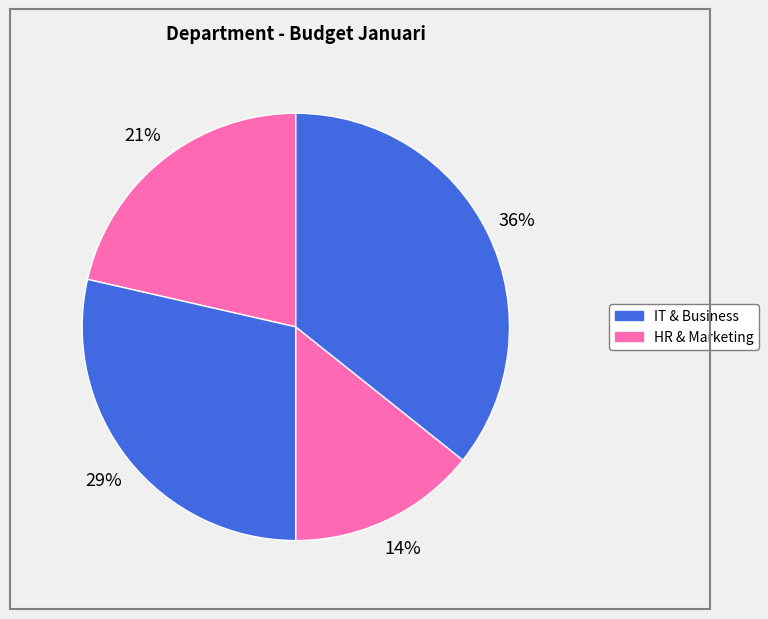

Count the number of slices in the pie.

4